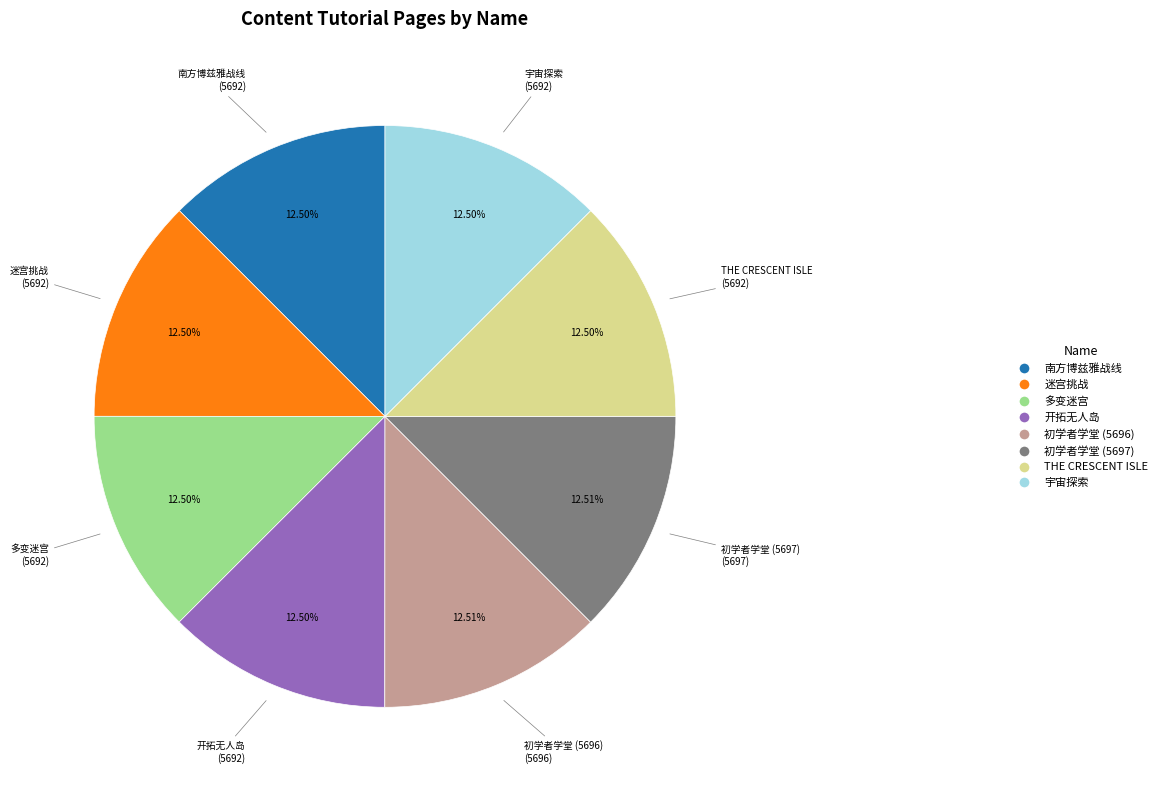

What is the ratio of the value at 开拓无人岛 to the value at 初学者学堂 (5696)?

1.0